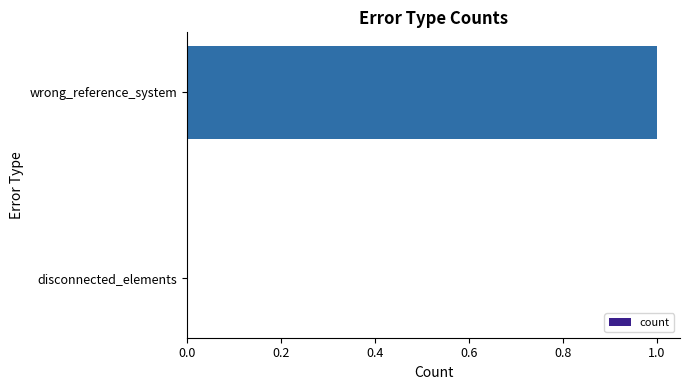

Which has a higher value, disconnected_elements or wrong_reference_system?

wrong_reference_system